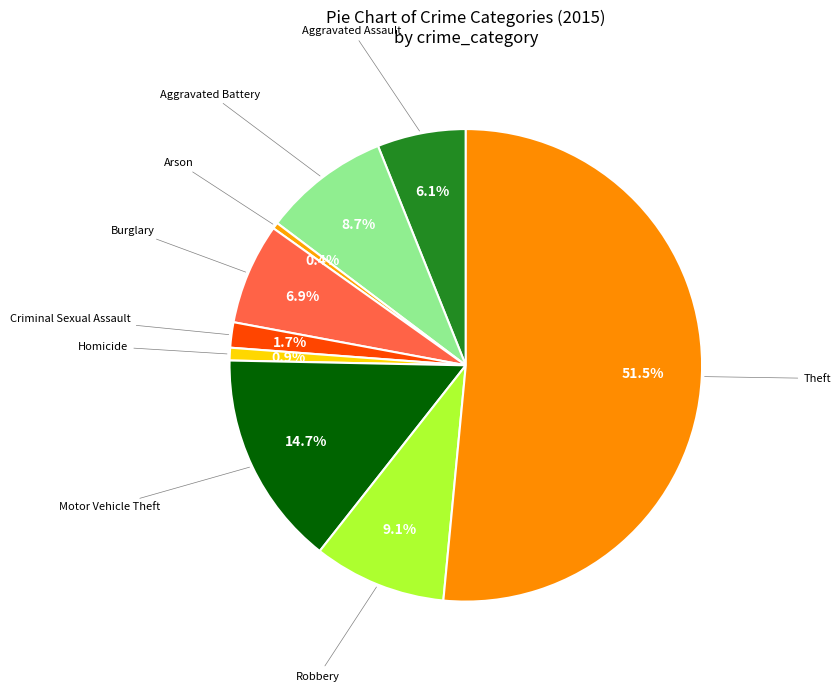

What is the total percentage of Aggravated Battery and Criminal Sexual Assault?

10.4%